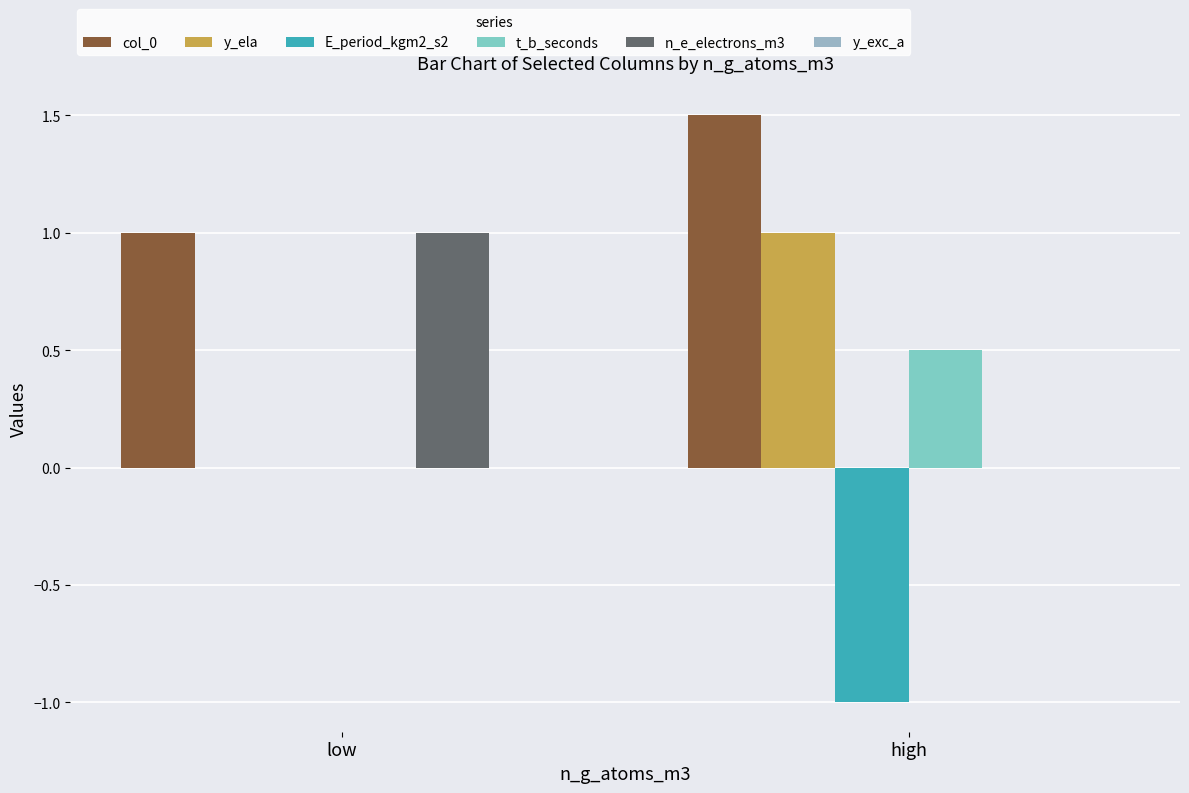

What is the label of the 2nd bar from the right?

low